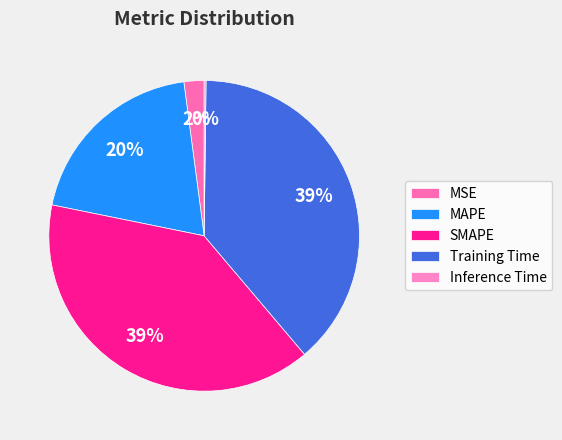

Count the number of slices in the pie.

5